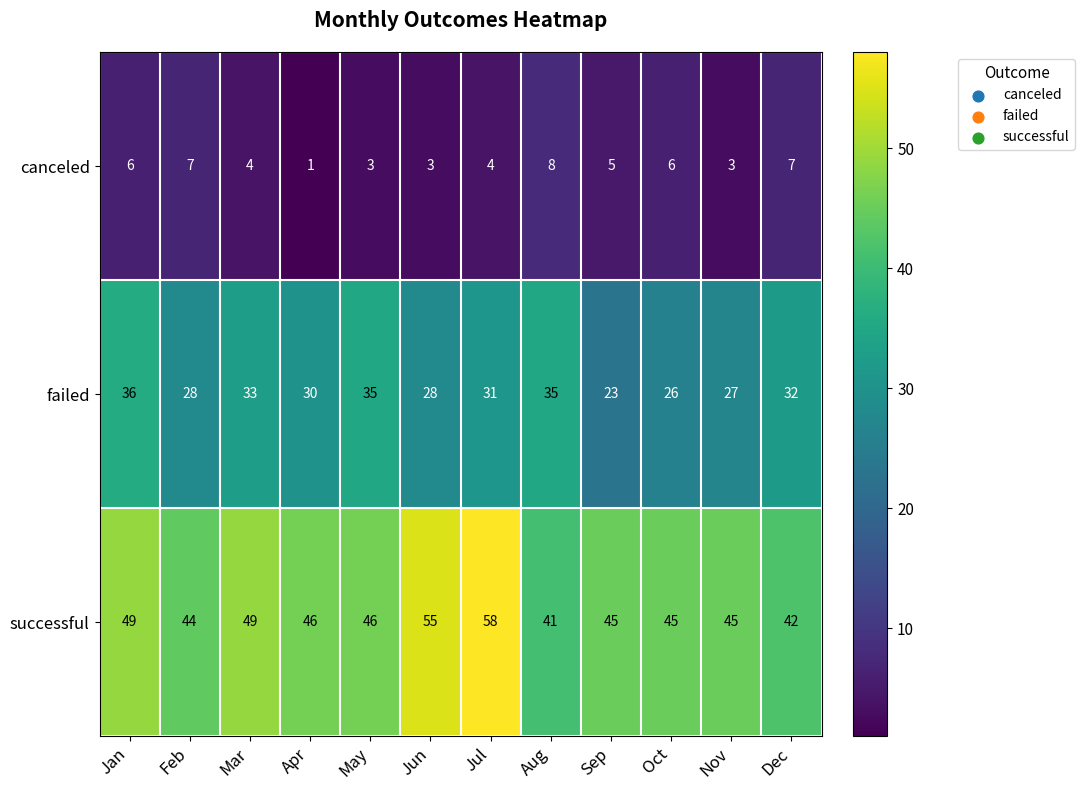

Which series has the largest range (max minus min)?

successful